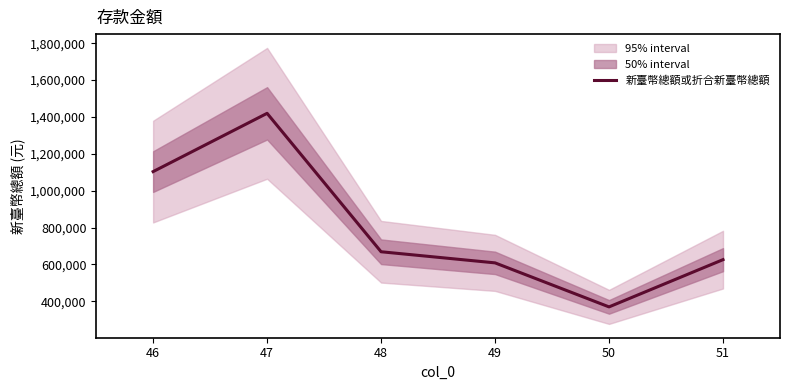

Is it true that the value at 47 is 1419796?

True